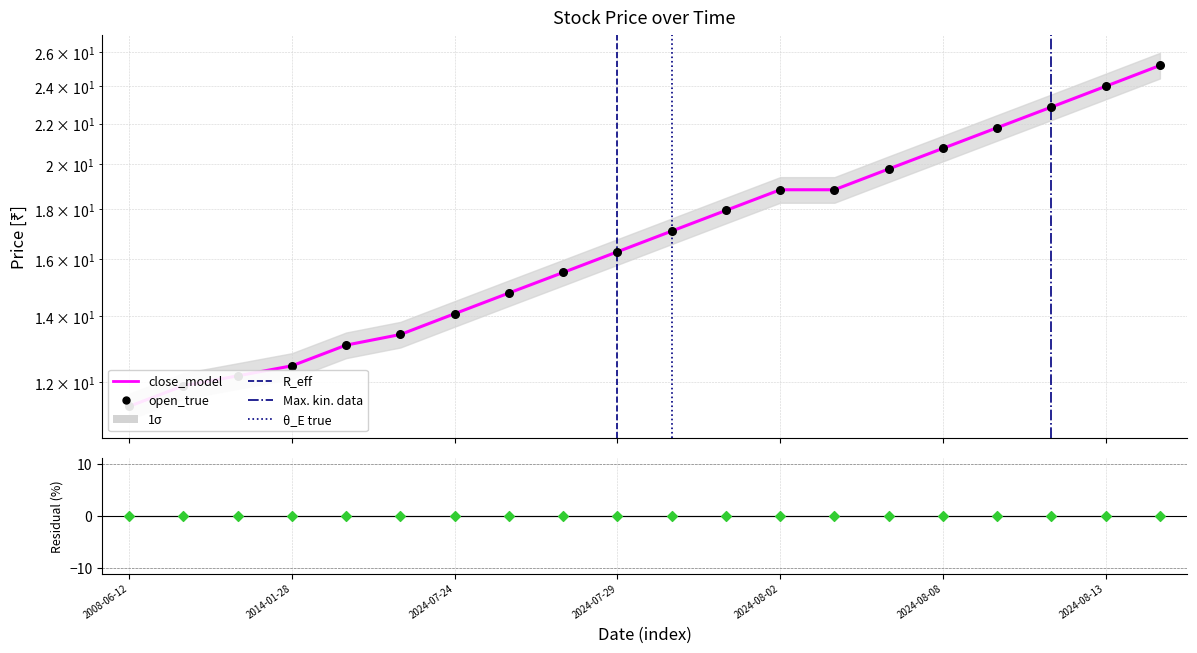

Which series contains the highest Y value?

close